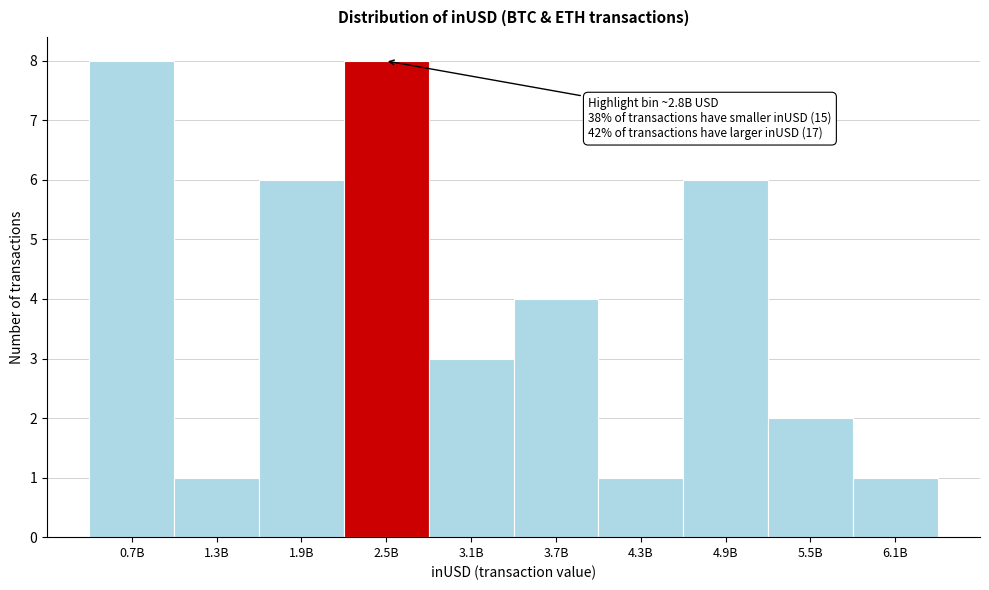

Reading right to left, what are all the values shown in this chart?

6.1B=1	5.5B=2	4.9B=6	4.3B=1	3.7B=4	3.1B=3	2.5B=8	1.9B=6	1.3B=1	0.7B=8